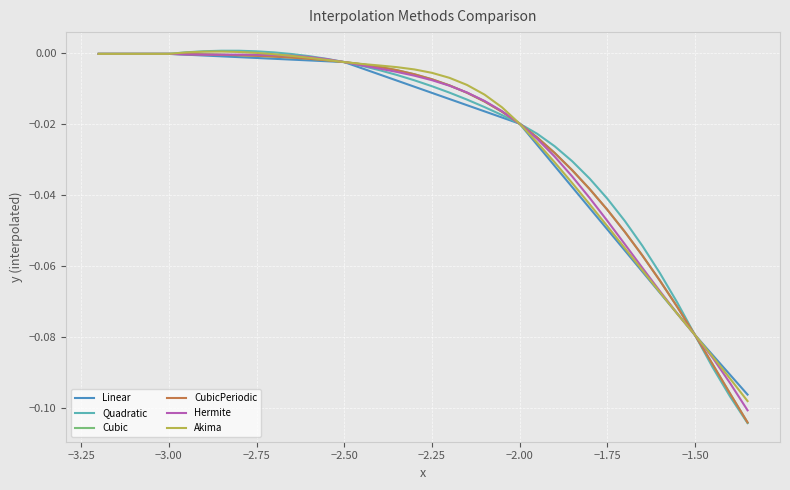

Reading left to right, list all the values displayed in this chart.

Linear: -0.0	-0.0	-0.0	-0.0	-0.0	-0.0	-0.0	-0.0	-0.0	-0.0	-0.0	-0.0	-0.0	-0.0	-0.0	-0.0	-0.0	-0.0	-0.0	-0.0	-0.0	-0.0	-0.0	-0.0	-0.0	-0.0	-0.0	-0.0	-0.0	-0.0	-0.1	-0.1	-0.1	-0.1	-0.1	-0.1	-0.1	-0.1
Quadratic: -0.0	-0.0	-0.0	-0.0	-0.0	0.0	0.0	0.0	0.0	0.0	0.0	-0.0	-0.0	-0.0	-0.0	-0.0	-0.0	-0.0	-0.0	-0.0	-0.0	-0.0	-0.0	-0.0	-0.0	-0.0	-0.0	-0.0	-0.0	-0.0	-0.0	-0.1	-0.1	-0.1	-0.1	-0.1	-0.1	-0.1
Cubic: -0.0	-0.0	-0.0	-0.0	-0.0	-0.0	-0.0	-0.0	-0.0	-0.0	-0.0	-0.0	-0.0	-0.0	-0.0	-0.0	-0.0	-0.0	-0.0	-0.0	-0.0	-0.0	-0.0	-0.0	-0.0	-0.0	-0.0	-0.0	-0.0	-0.0	-0.1	-0.1	-0.1	-0.1	-0.1	-0.1	-0.1	-0.1
CubicPeriodic: -0.0	-0.0	-0.0	-0.0	-0.0	-0.0	-0.0	-0.0	-0.0	-0.0	-0.0	-0.0	-0.0	-0.0	-0.0	-0.0	-0.0	-0.0	-0.0	-0.0	-0.0	-0.0	-0.0	-0.0	-0.0	-0.0	-0.0	-0.0	-0.0	-0.0	-0.1	-0.1	-0.1	-0.1	-0.1	-0.1	-0.1	-0.1
Hermite: -0.0	-0.0	-0.0	-0.0	-0.0	-0.0	-0.0	-0.0	-0.0	-0.0	-0.0	-0.0	-0.0	-0.0	-0.0	-0.0	-0.0	-0.0	-0.0	-0.0	-0.0	-0.0	-0.0	-0.0	-0.0	-0.0	-0.0	-0.0	-0.0	-0.0	-0.1	-0.1	-0.1	-0.1	-0.1	-0.1	-0.1	-0.1
Akima: -0.0	-0.0	-0.0	-0.0	-0.0	0.0	0.0	0.0	0.0	0.0	-0.0	-0.0	-0.0	-0.0	-0.0	-0.0	-0.0	-0.0	-0.0	-0.0	-0.0	-0.0	-0.0	-0.0	-0.0	-0.0	-0.0	-0.0	-0.0	-0.0	-0.1	-0.1	-0.1	-0.1	-0.1	-0.1	-0.1	-0.1